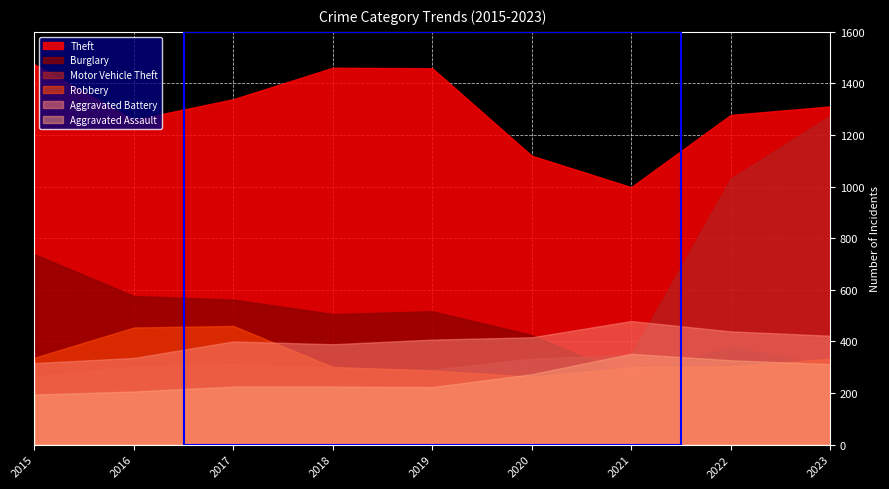

Which series has the widest spread of values?

Motor Vehicle Theft